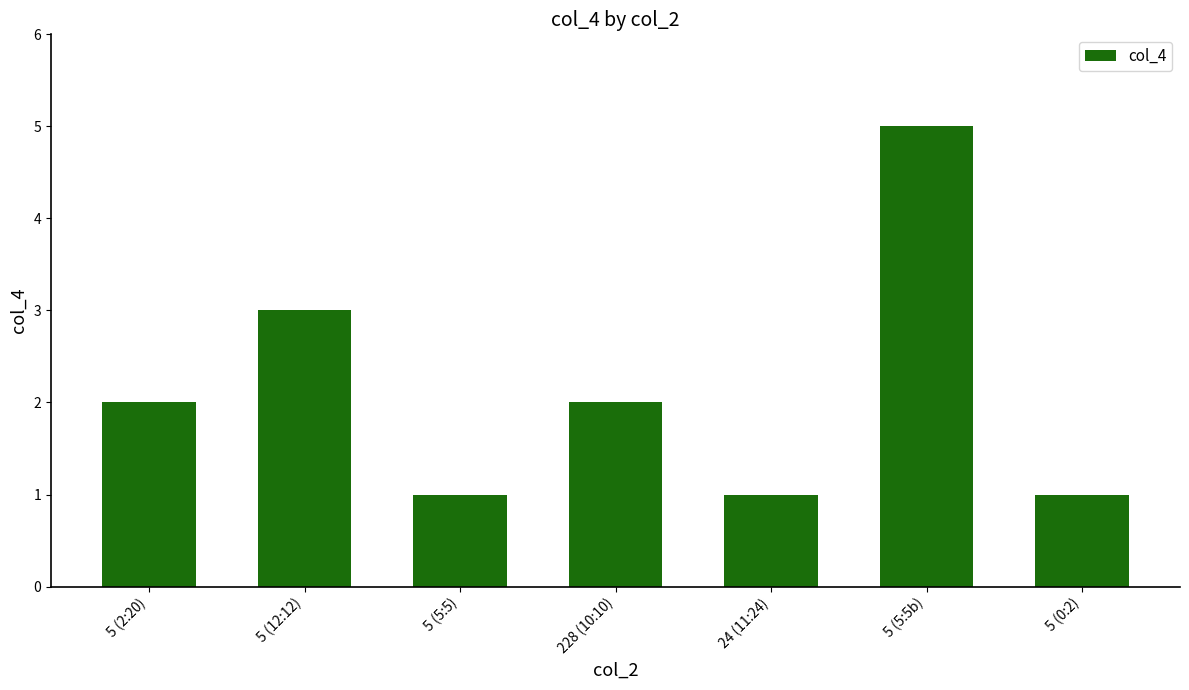

Is it true that the value at 5 (5:5b) is 5?

True